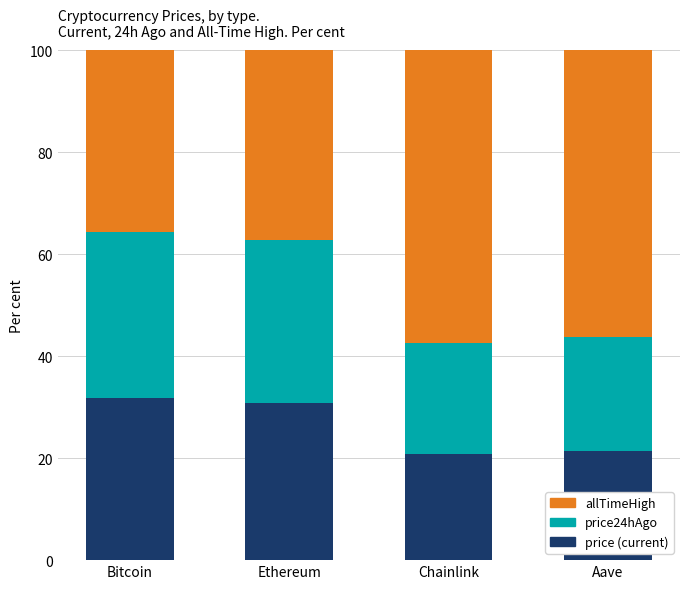

What is the total value across all series at Chainlink?

100.0